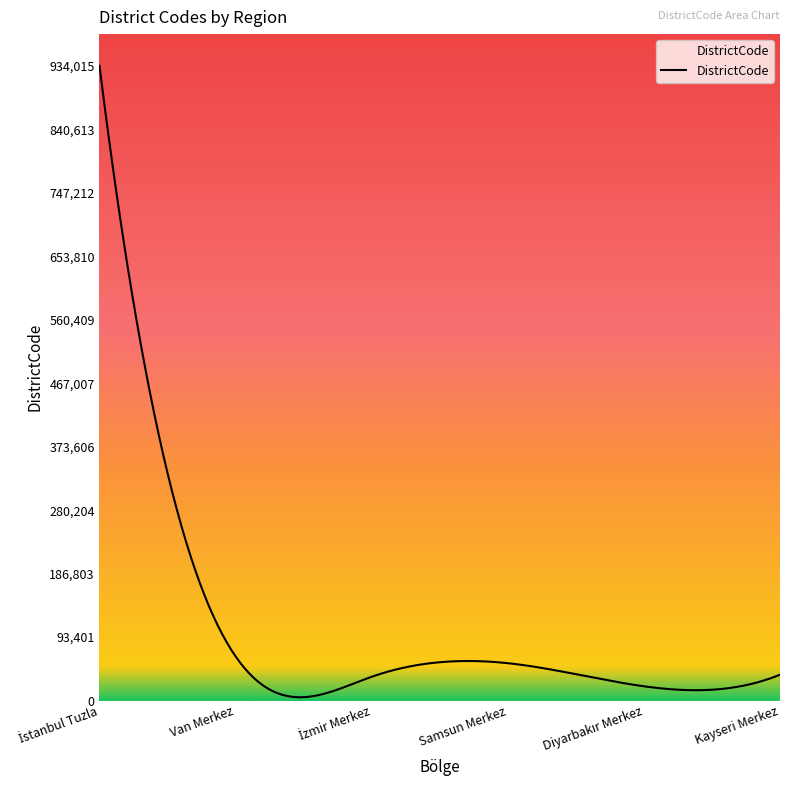

What is the difference between the maximum and minimum values?

929163.7